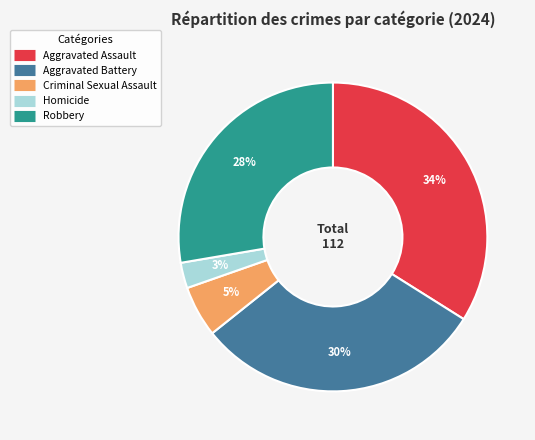

To the nearest percent, what portion does Criminal Sexual Assault represent?

5%